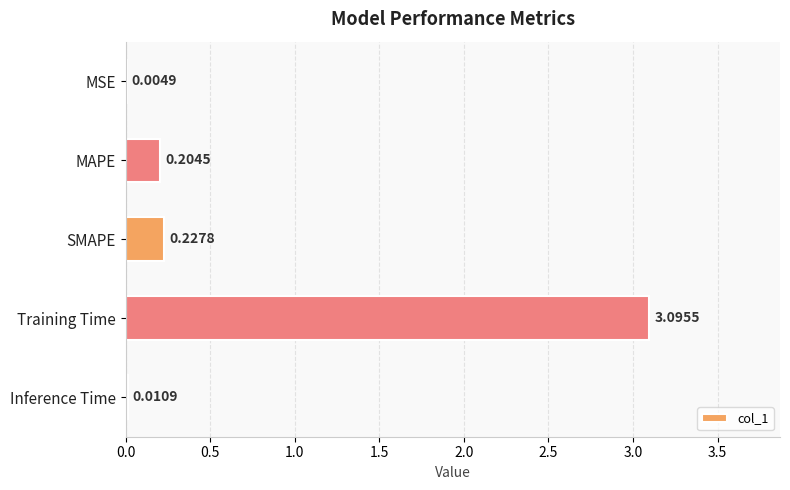

How many categories are shown in the chart?

5